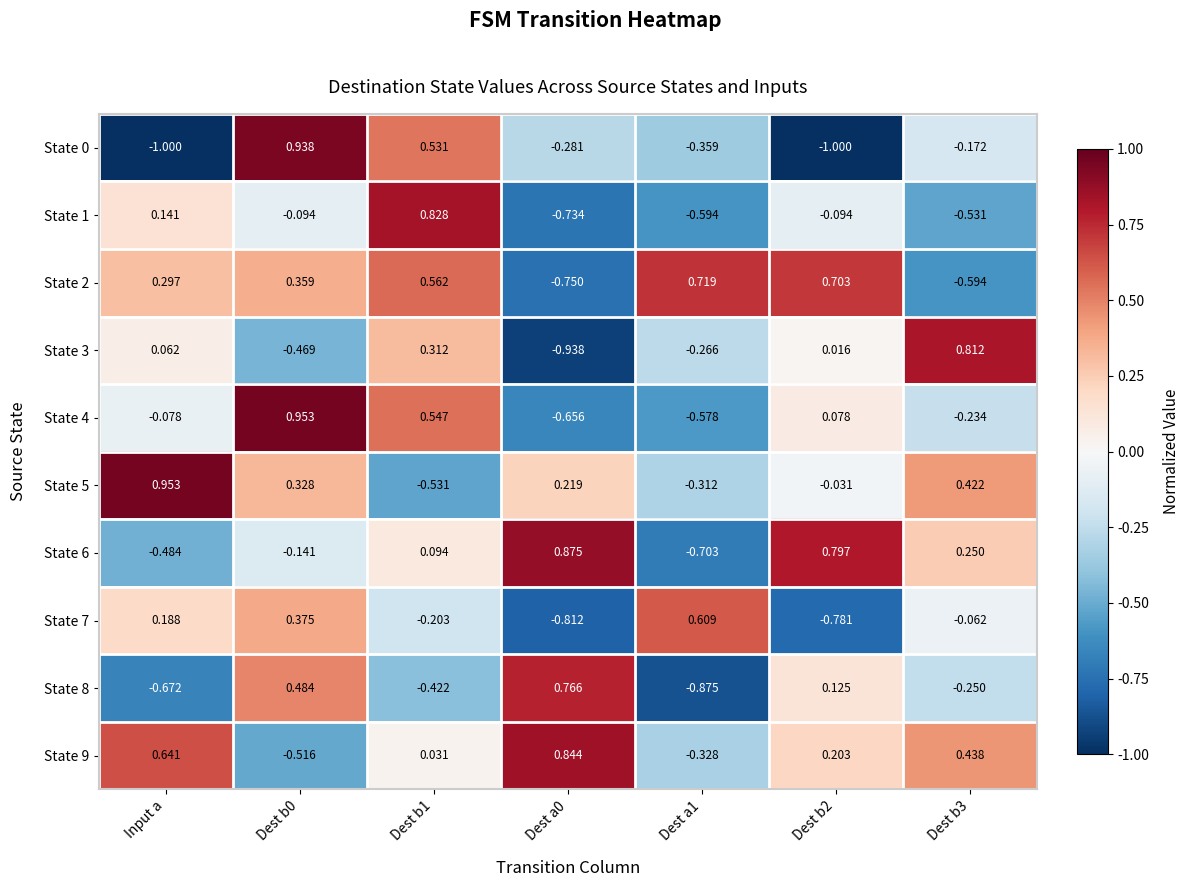

Is the value of State 5 at Dest b3 greater than the value of State 9 at Input a?

No